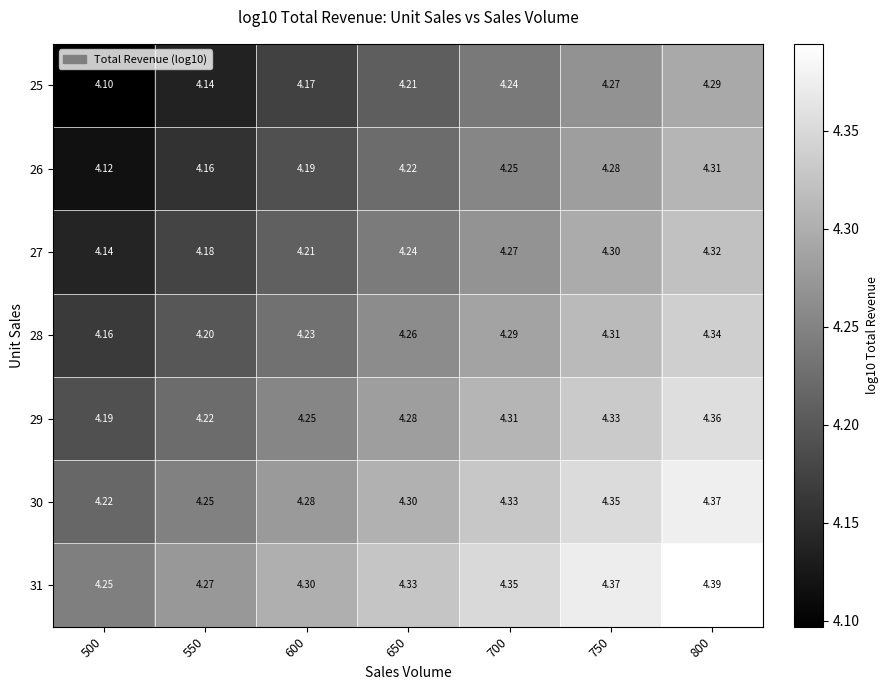

What is the difference between the highest and lowest values at 800?

0.1